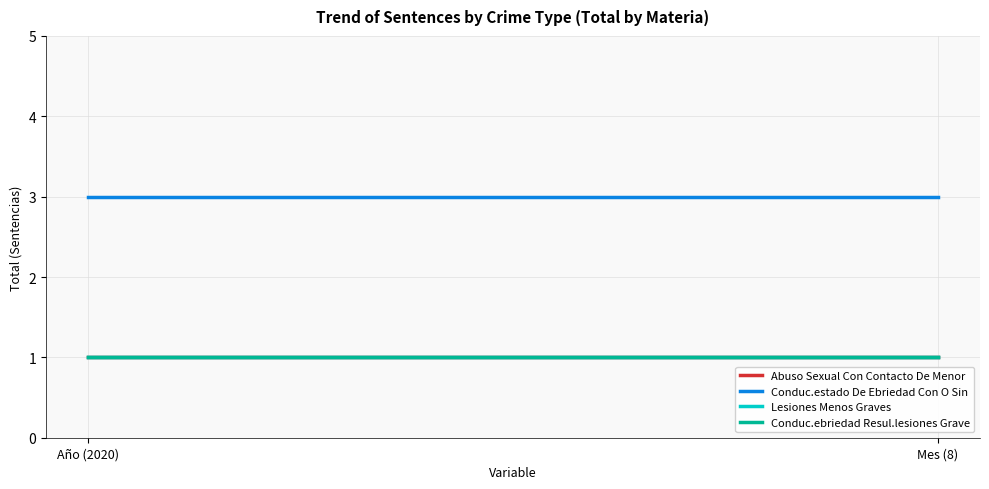

Reading right to left, list all the values displayed in this chart.

Abuso Sexual Con Contacto De Menor: 1	1
Conduc.estado De Ebriedad Con O Sin: 3	3
Lesiones Menos Graves: 1	1
Conduc.ebriedad Resul.lesiones Grave: 1	1